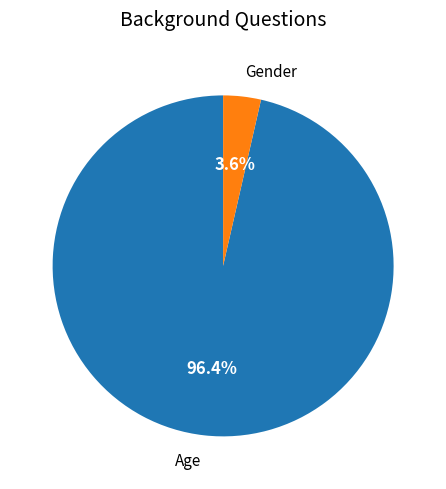

Does any single category account for the majority?

Yes